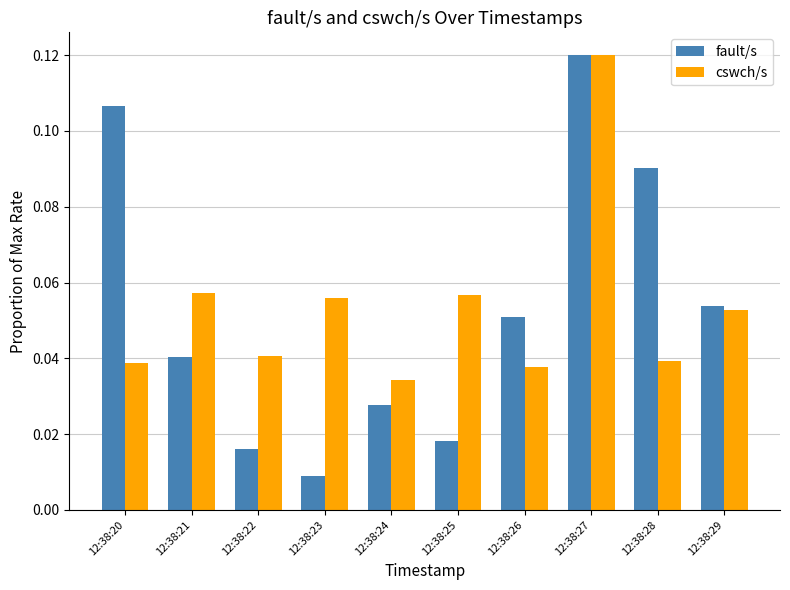

How many cswch/s values are between 0 and 1?

10